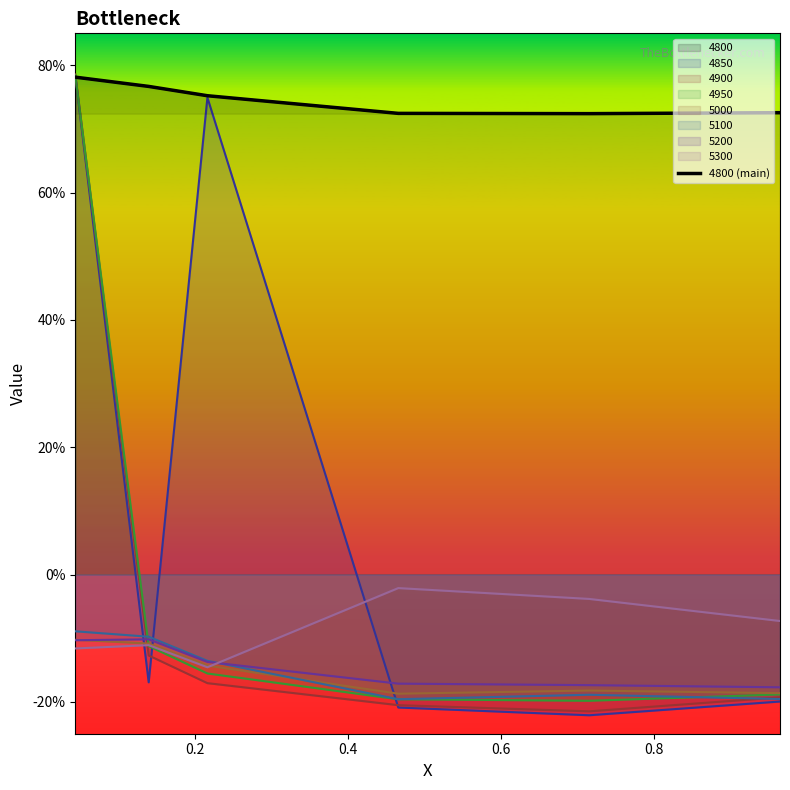

What is the average value?

0.7